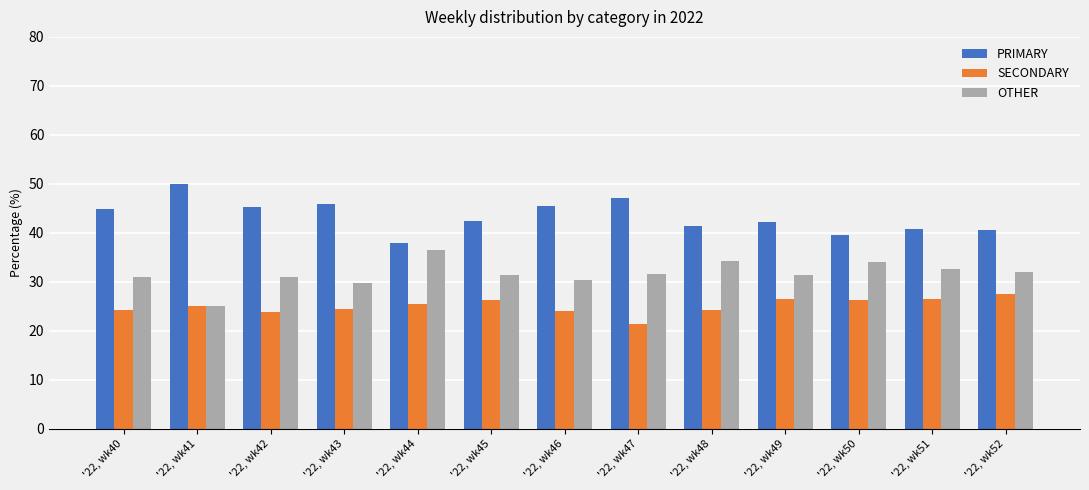

List the labels in order of PRIMARY value, largest first.

'22, wk41, '22, wk47, '22, wk43, '22, wk46, '22, wk42, '22, wk40, '22, wk45, '22, wk49, '22, wk48, '22, wk51, '22, wk52, '22, wk50, '22, wk44